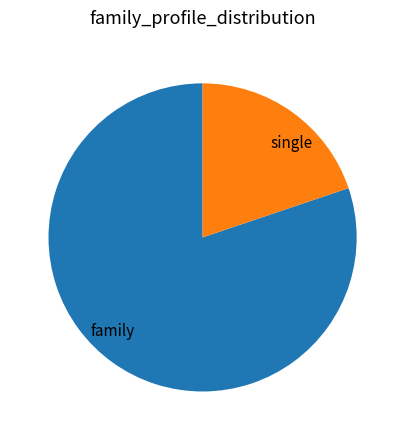

Is it true that single is 20% of the pie?

True